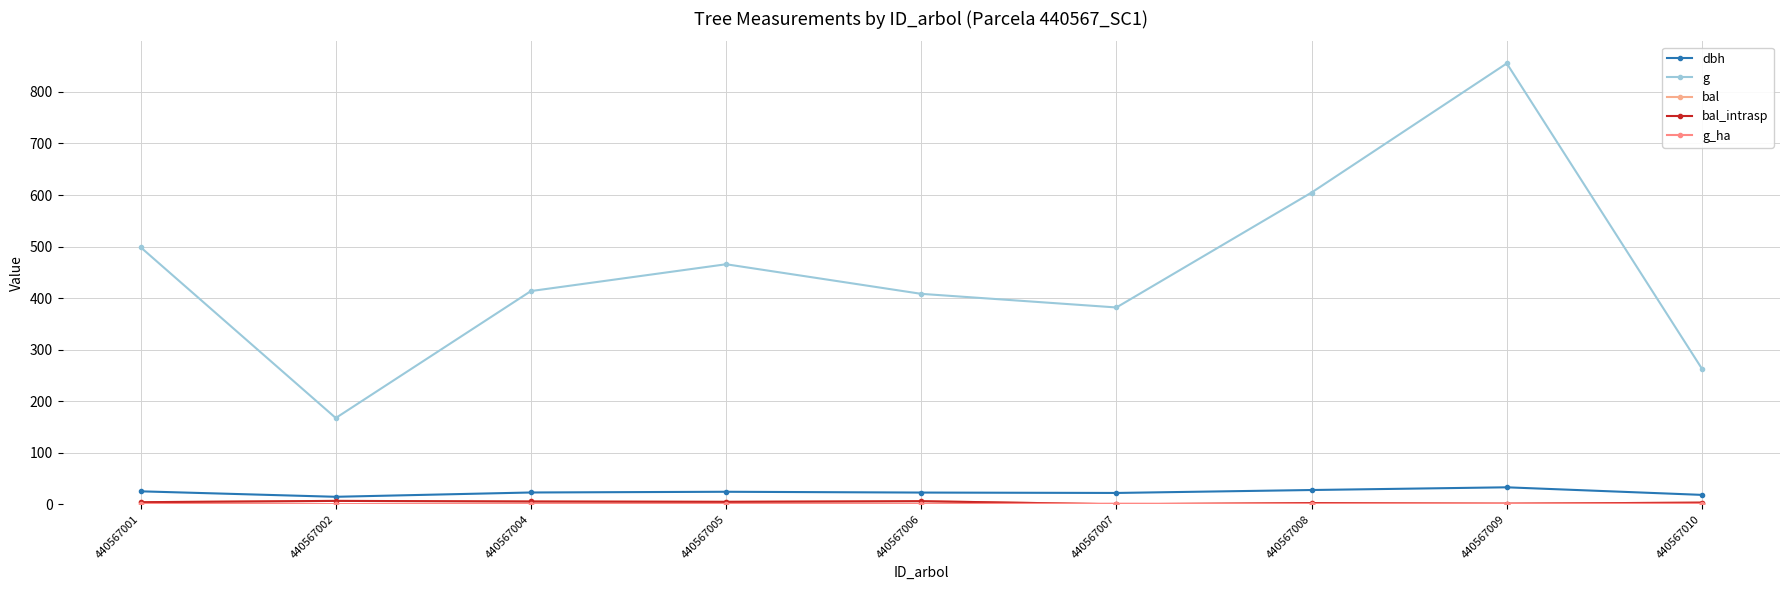

Reading left to right, list all the values displayed in this chart.

dbh: 440567001=25.2	440567002=14.6	440567004=22.9	440567005=24.4	440567006=22.8	440567007=22.1	440567008=27.8	440567009=33.0	440567010=18.3
g: 440567001=498.8	440567002=167.4	440567004=413.7	440567005=465.7	440567006=408.3	440567007=381.9	440567008=604.8	440567009=855.3	440567010=263.0
bal: 440567001=4.1	440567002=6.7	440567004=5.5	440567005=4.8	440567006=6.1	440567007=0.0	440567008=2.4	440567009=1.2	440567010=3.3
bal_intrasp: 440567001=4.1	440567002=6.7	440567004=5.5	440567005=4.8	440567006=6.1	440567007=0.0	440567008=2.4	440567009=1.2	440567010=3.3
g_ha: 440567001=0.7	440567002=0.5	440567004=0.6	440567005=0.7	440567006=0.6	440567007=1.2	440567008=0.9	440567009=1.2	440567010=0.8